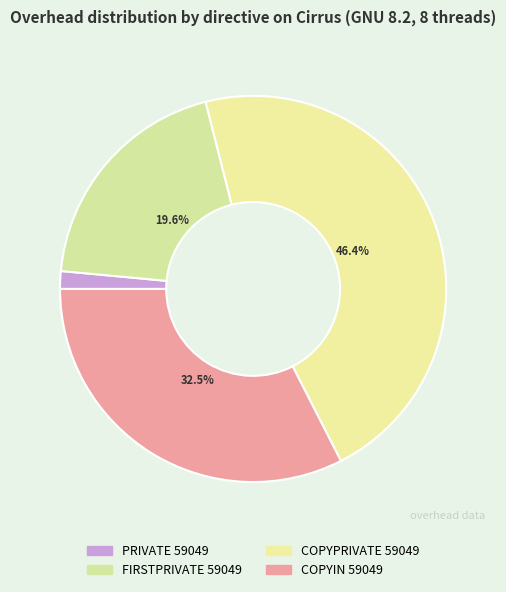

To the nearest percent, what is the combined percentage of COPYPRIVATE 59049 and FIRSTPRIVATE 59049?

66%